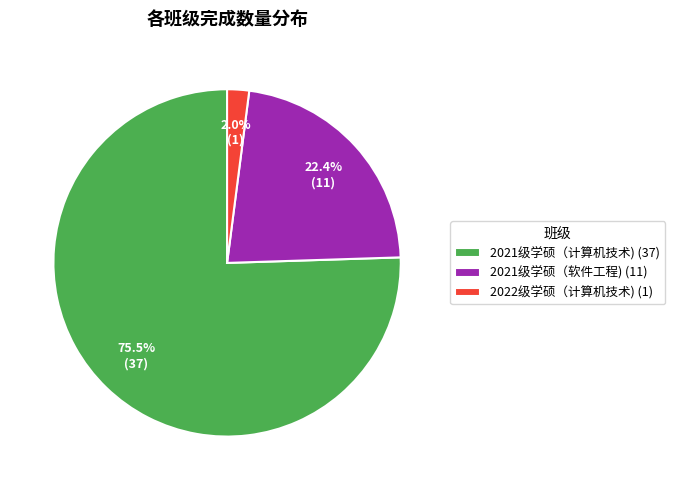

Rank the categories by value from lowest to highest.

2022级学硕（计算机技术), 2021级学硕（软件工程), 2021级学硕（计算机技术)